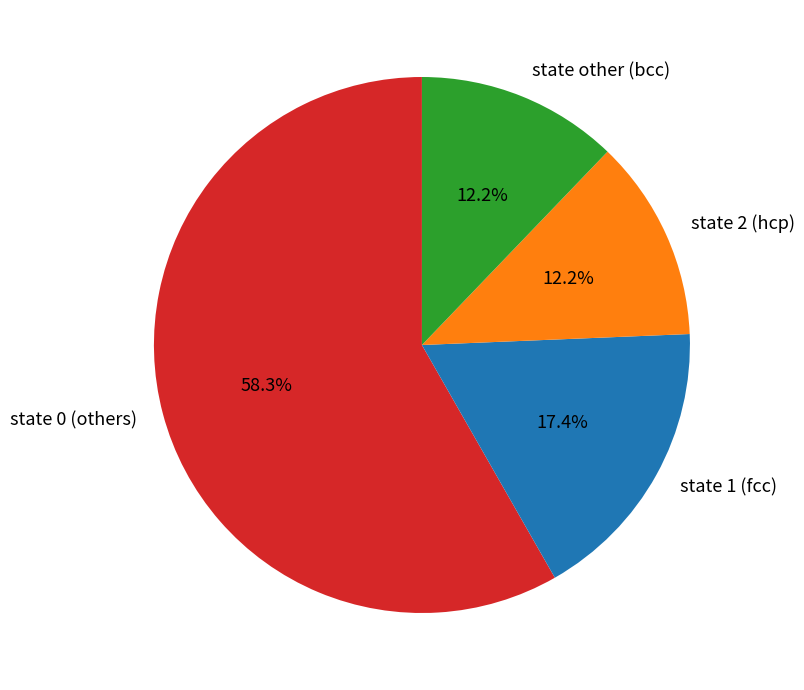

What percentage is NOT represented by state other (bcc)?

87.8%